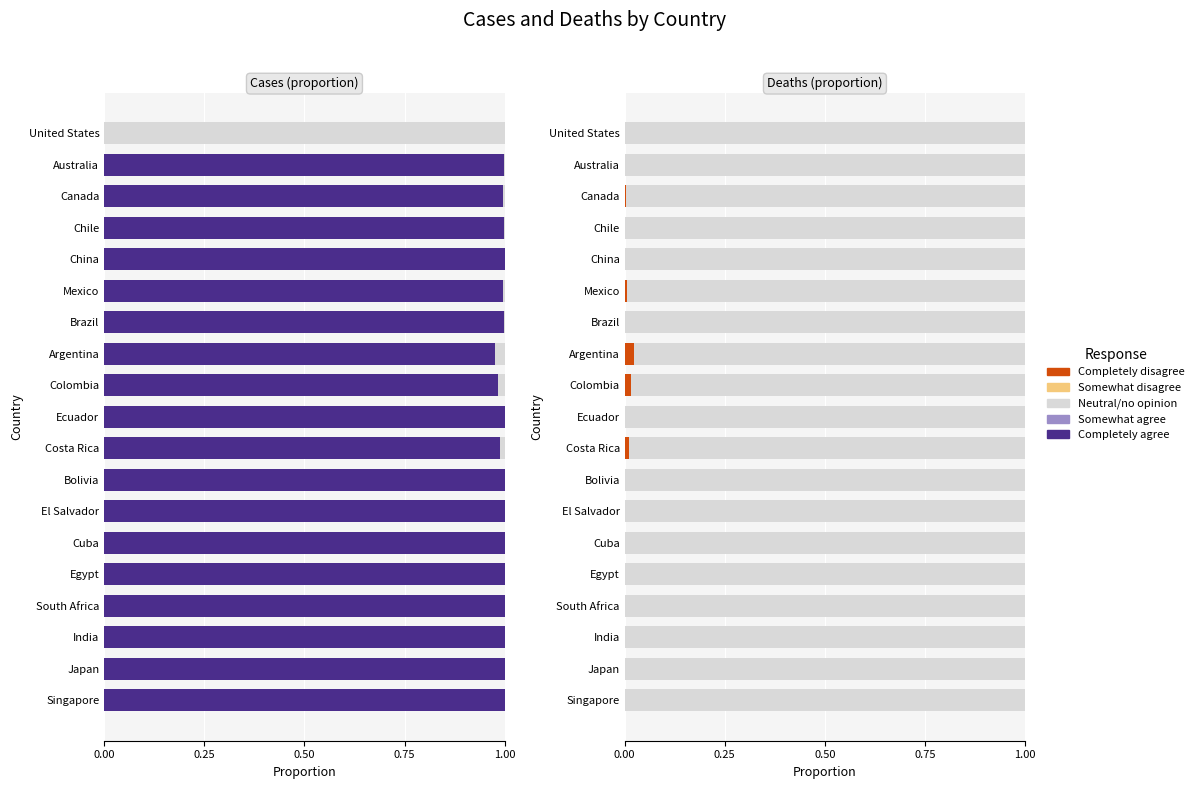

How many bars are there in total?

57